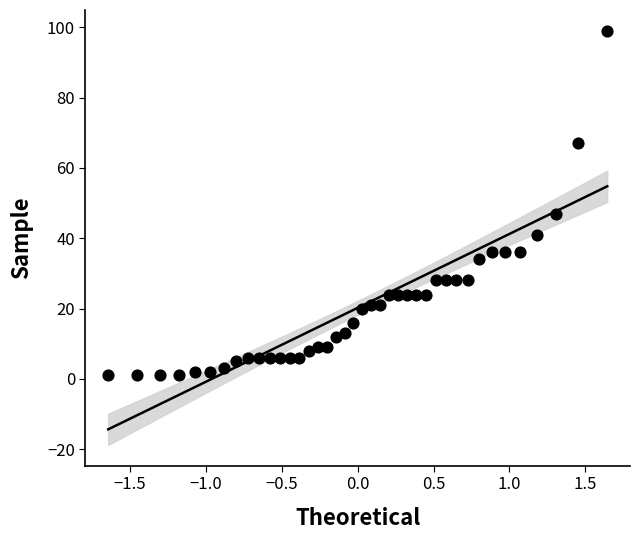

What Y value in the scatter plot is closest to 50?

47